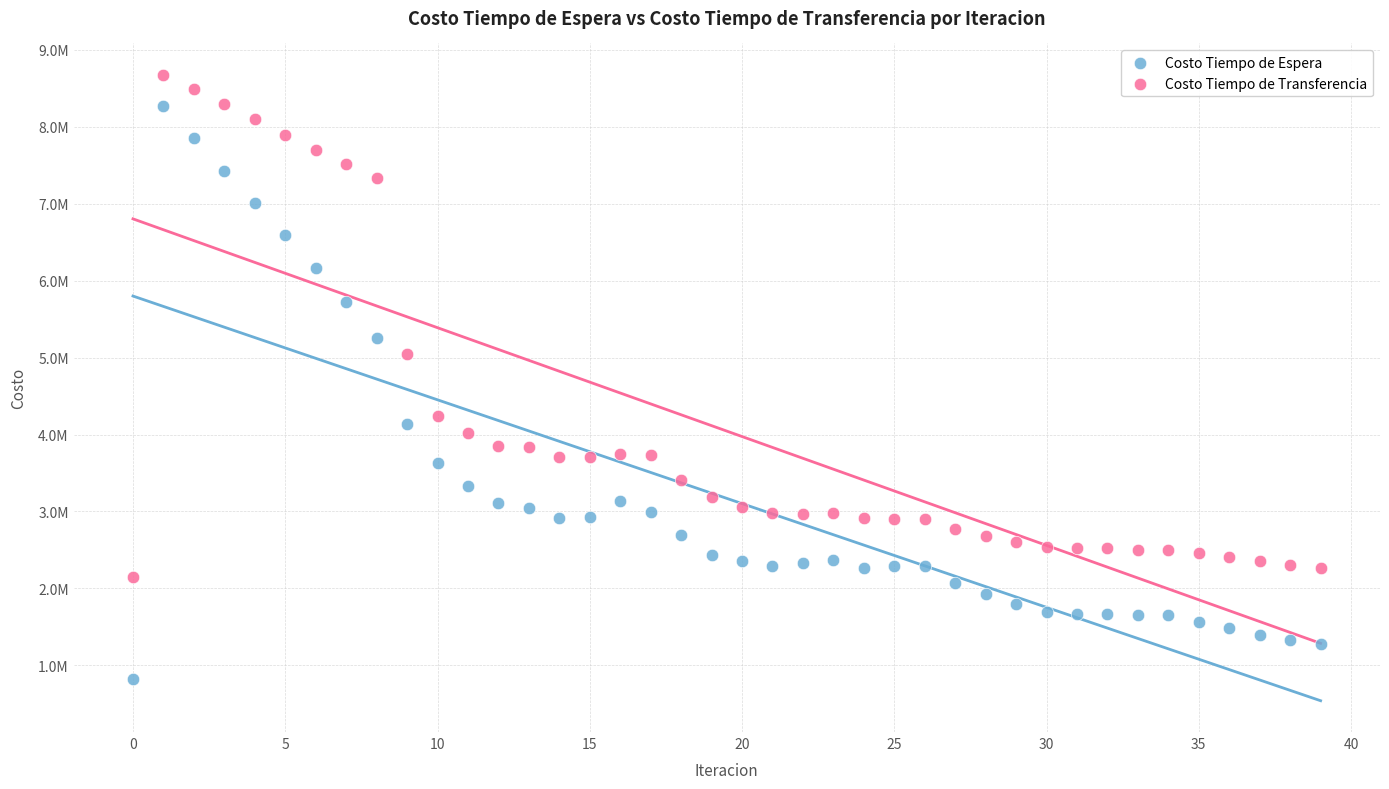

Which series has the widest spread of Y values?

Costo Tiempo de Espera